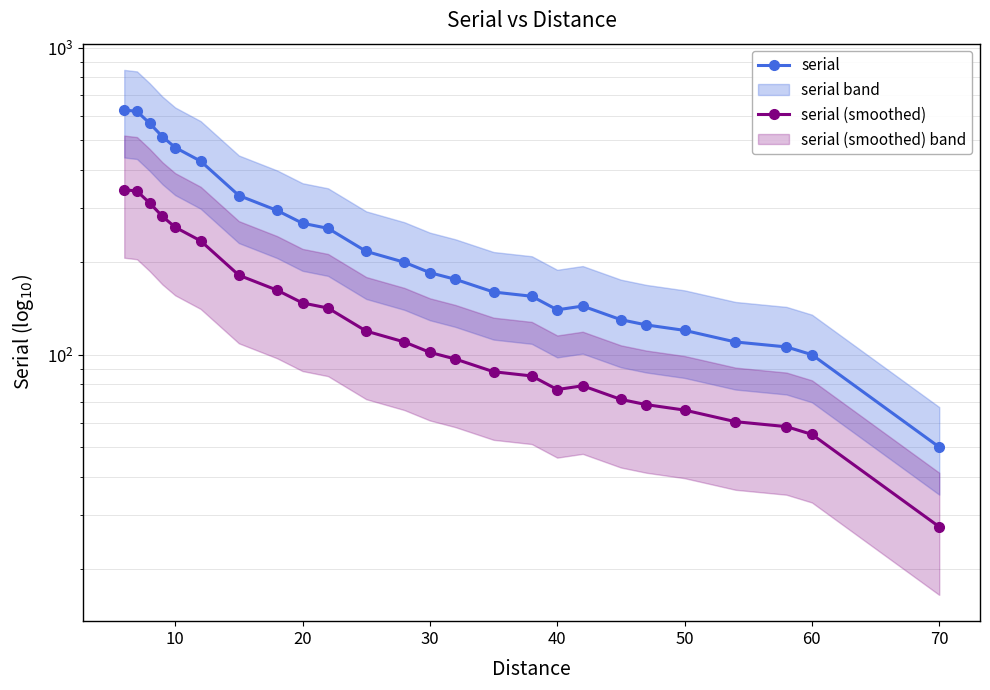

The serial (smoothed) series shows 66.7 at 20. True or false?

False